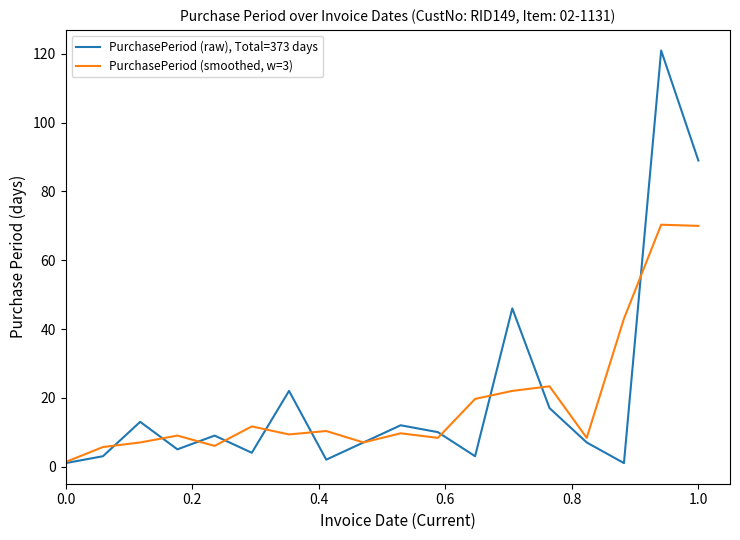

Which series has the largest range (max minus min)?

PurchasePeriod (raw), Total=373 days